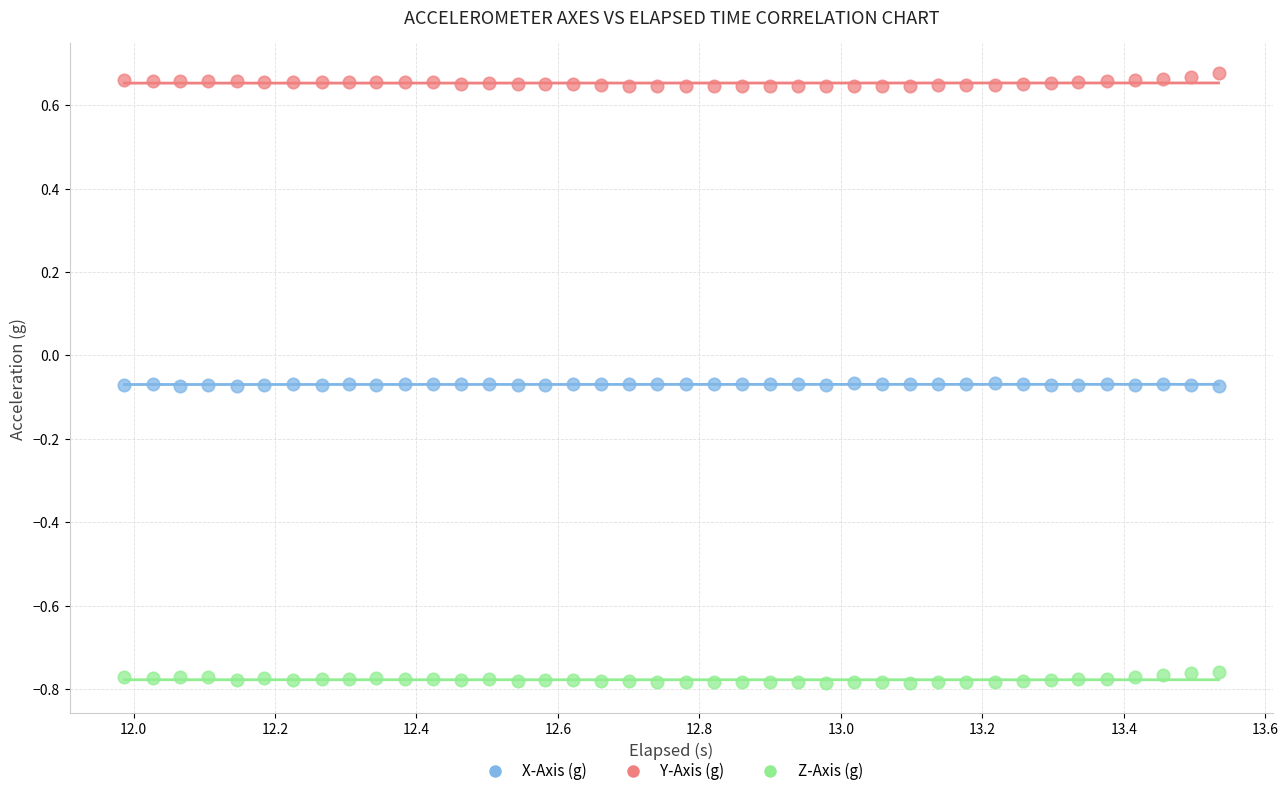

What is the X range (max minus min) for the scatter plot?

1.5